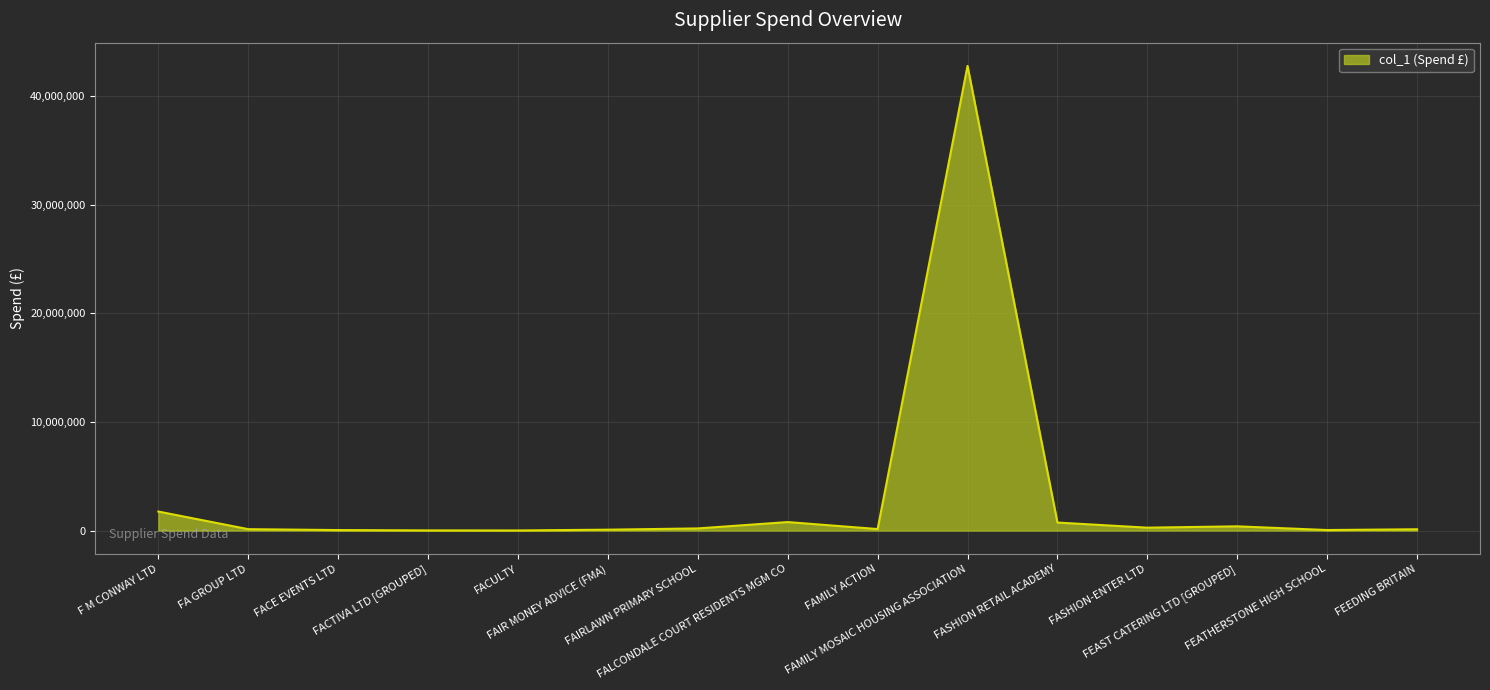

Read the value at FALCONDALE COURT RESIDENTS MGM CO.

783091.0